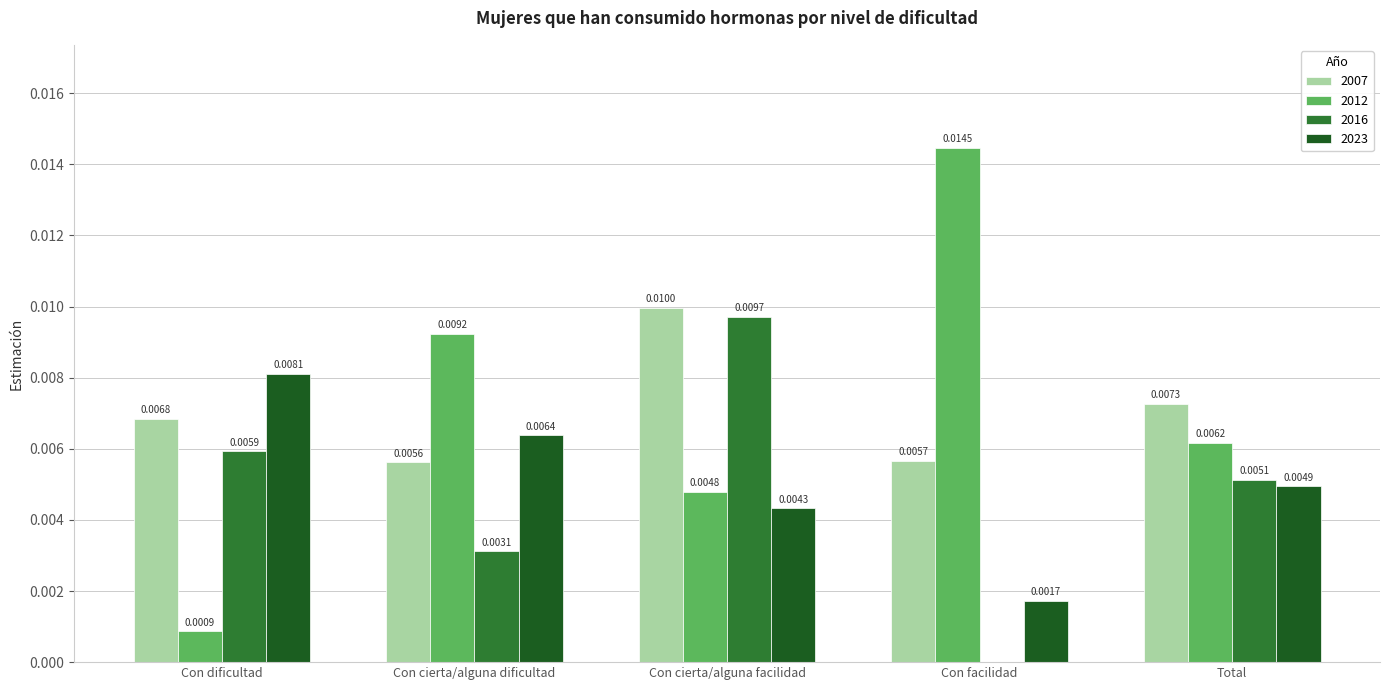

Are the bars grouped side by side (vs. stacked)?

Yes